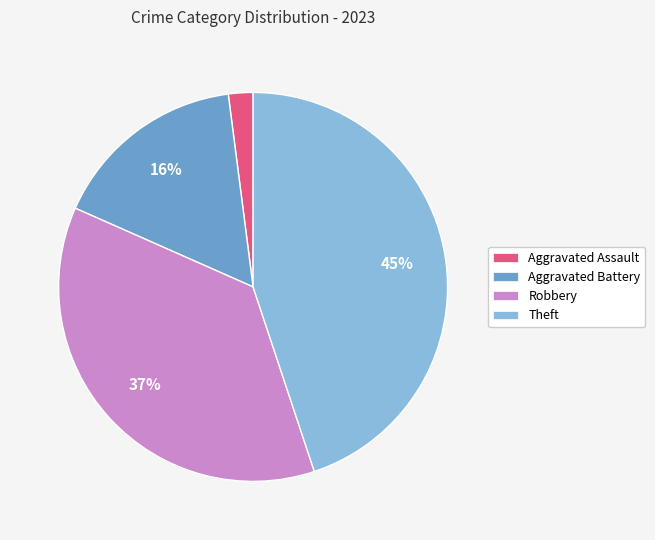

To the nearest percent, what portion does Robbery represent?

37%